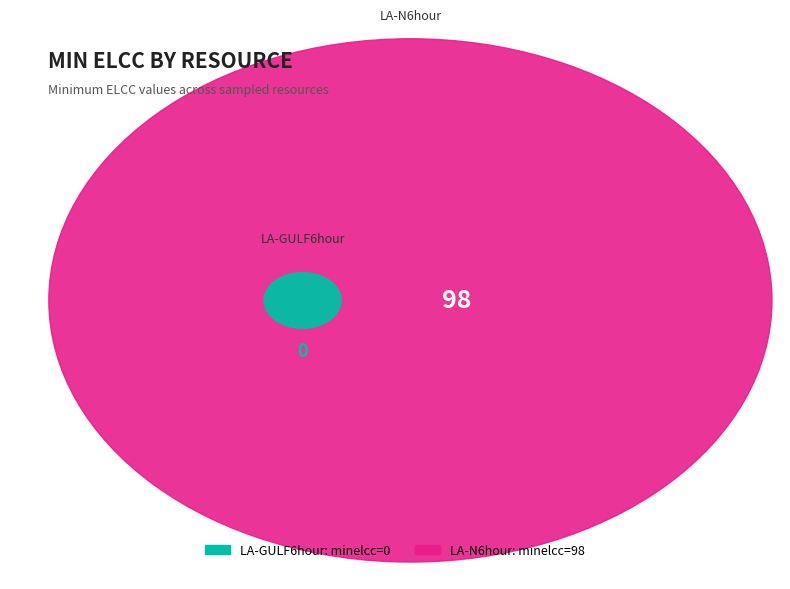

True or false: LA-N6hour accounts for 99% of the total.

False